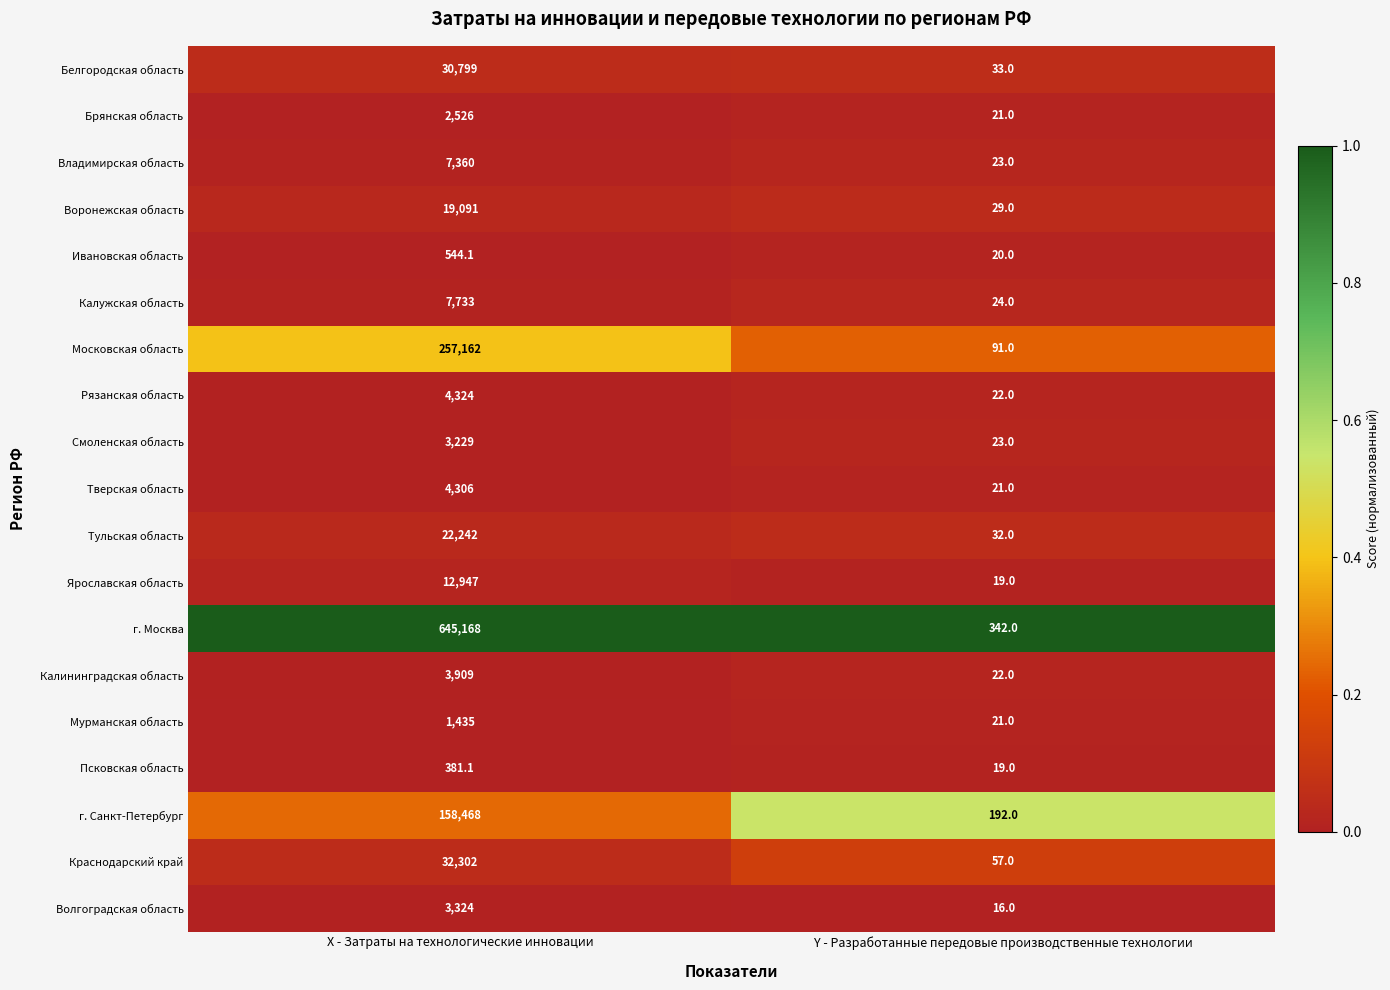

True or false: г. Москва has a value of 481.2 at Y - Разработанные передовые производственные технологии.

False